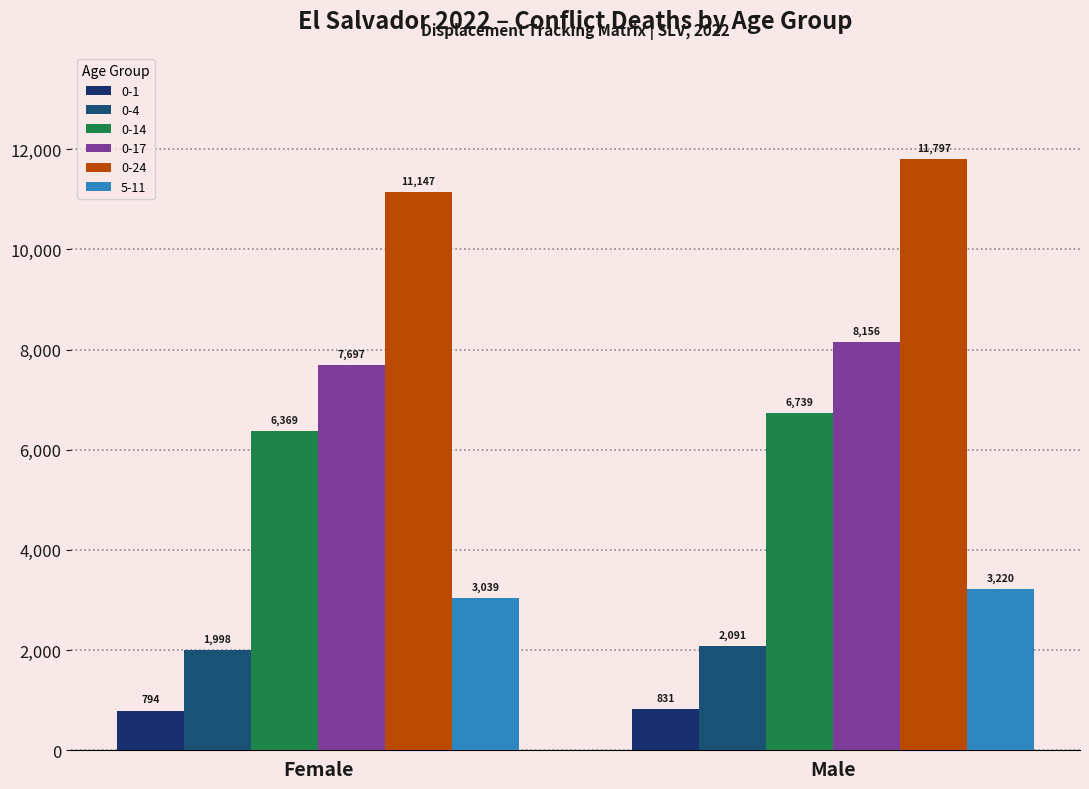

Which has a higher value, Female or Male?

Male